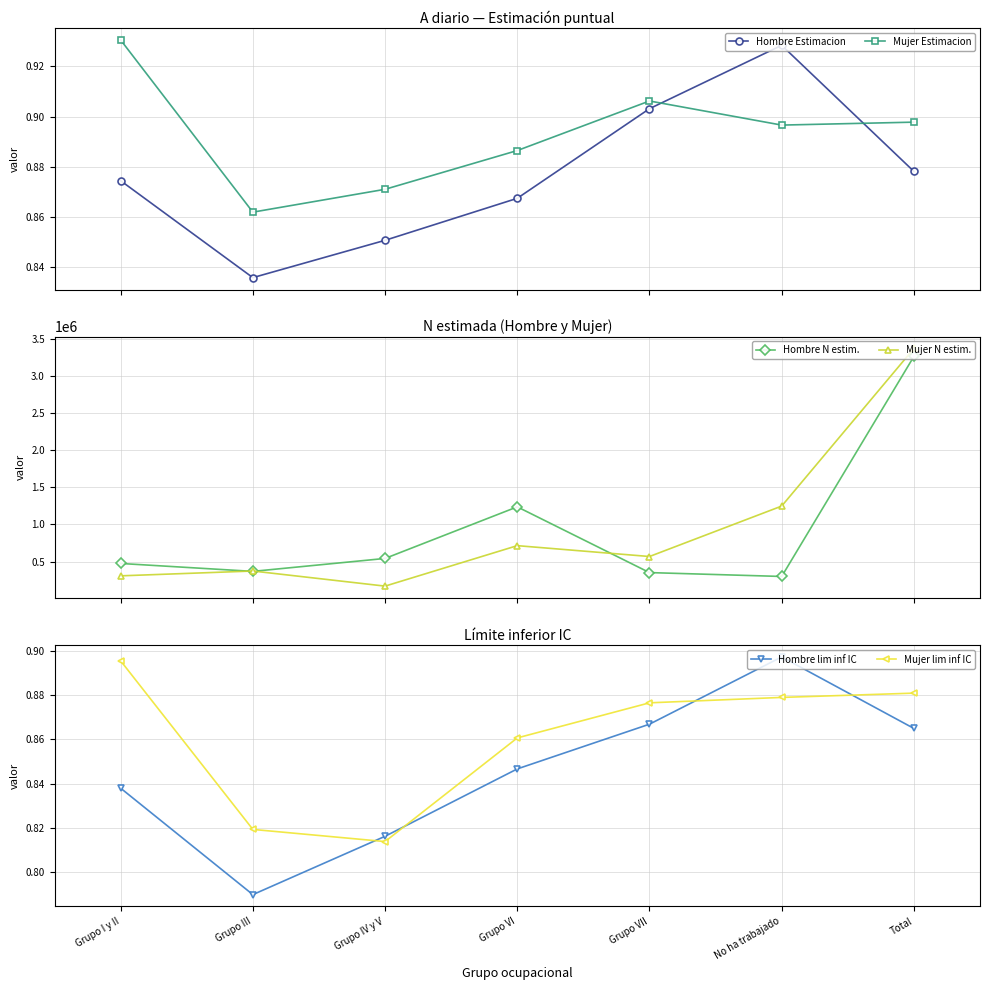

At which category does Hombre Estimacion reach its first local valley?

Grupo III